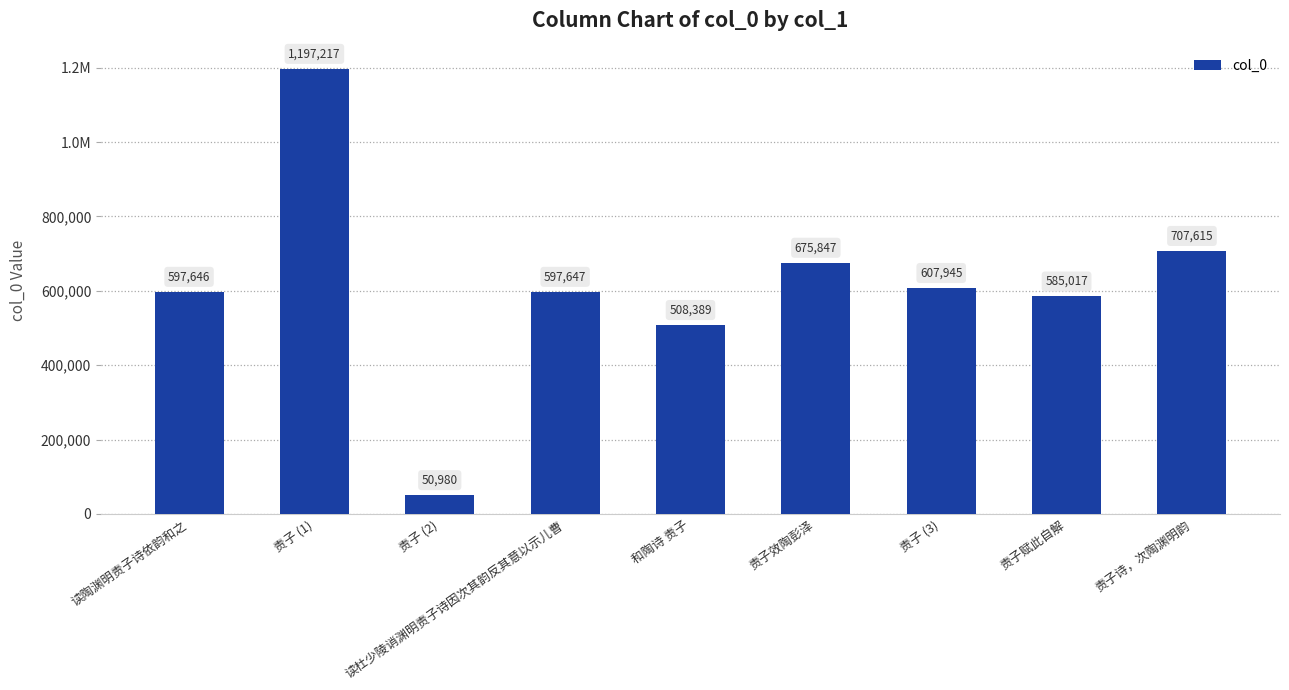

Which has a higher value, 责子 (2) or 和陶诗 责子?

和陶诗 责子